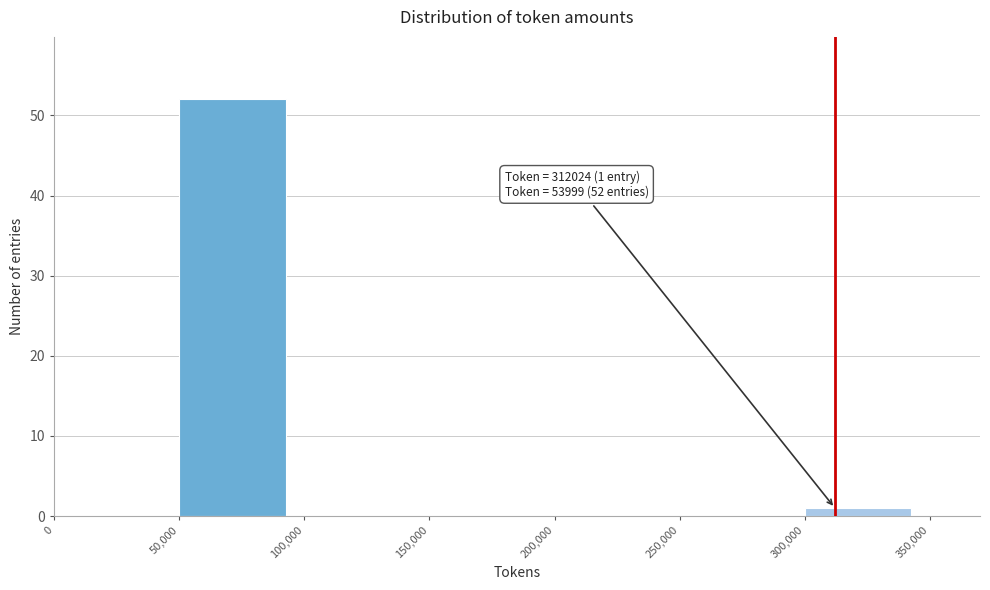

Which range on the x-axis has the tallest bar?

50,000 to 100,000